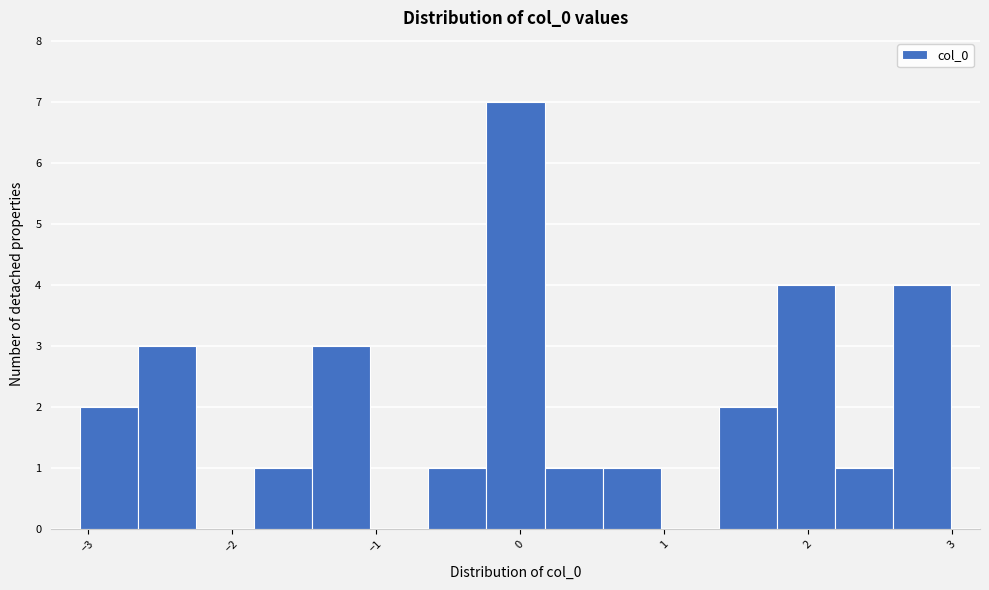

Reading left to right, transcribe this chart: for each bar, give the range it covers on the x-axis and its height. Neither the bar edges nor the heights are printed on the chart, so give them approximately, as read against the axes.

-3.1 to -2.7: 2
-2.7 to -2.2: 3
-2.2 to -1.8: 0
-1.8 to -1.4: 1
-1.4 to -1.0: 3
-1.0 to -0.6: 0
-0.6 to -0.2: 1
-0.2 to 0.2: 7
0.2 to 0.6: 1
0.6 to 1.0: 1
1.0 to 1.4: 0
1.4 to 1.8: 2
1.8 to 2.2: 4
2.2 to 2.6: 1
2.6 to 3.0: 4